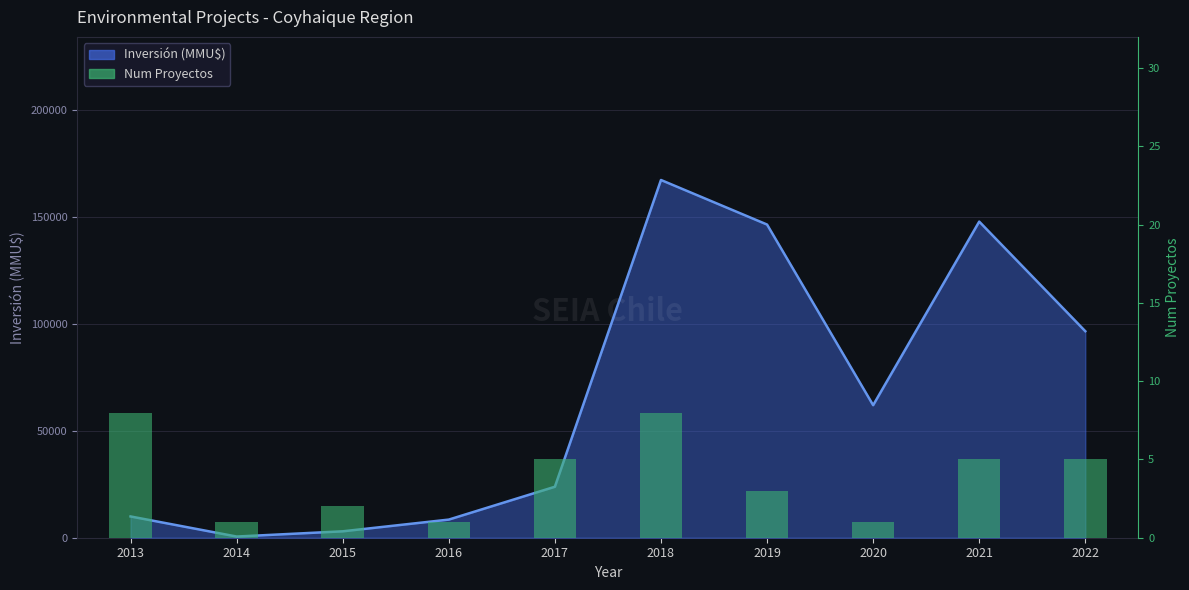

Reading left to right, extract all data points from this chart.

8	1	2	1	5	8	3	1	5	5